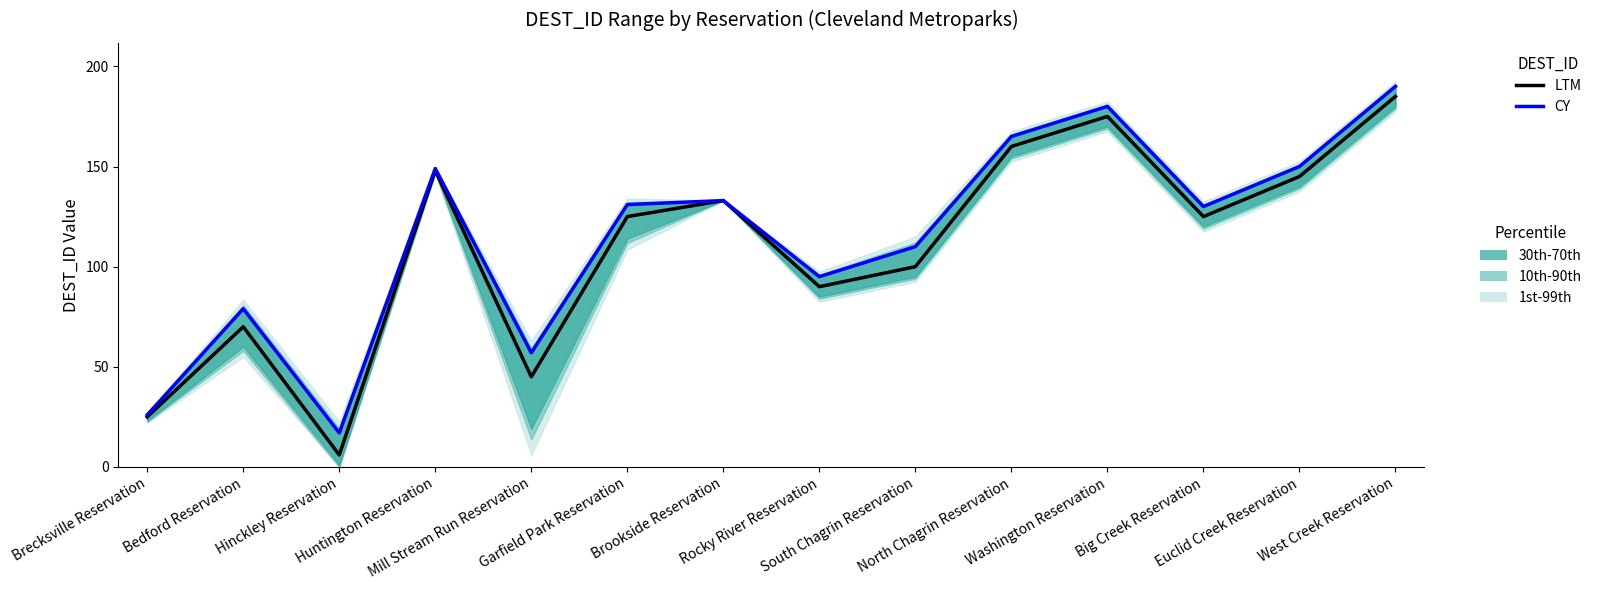

Does the chart display data point markers on the line(s)?

No